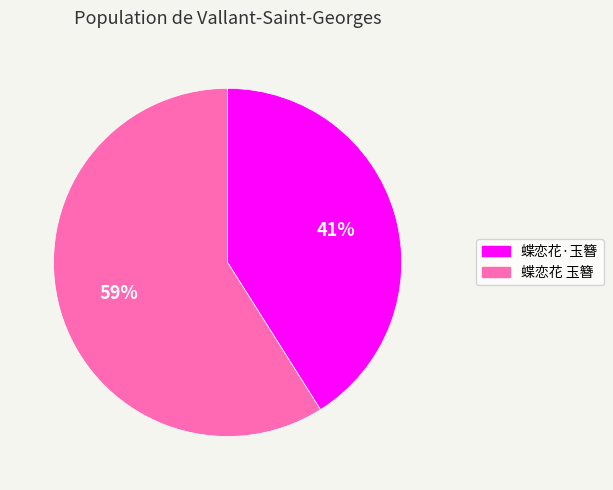

Is the sum of 蝶恋花·玉簪 and 蝶恋花 玉簪 greater than half?

Yes